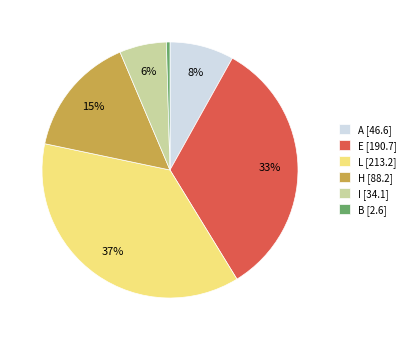

How many segments does this pie chart have?

6